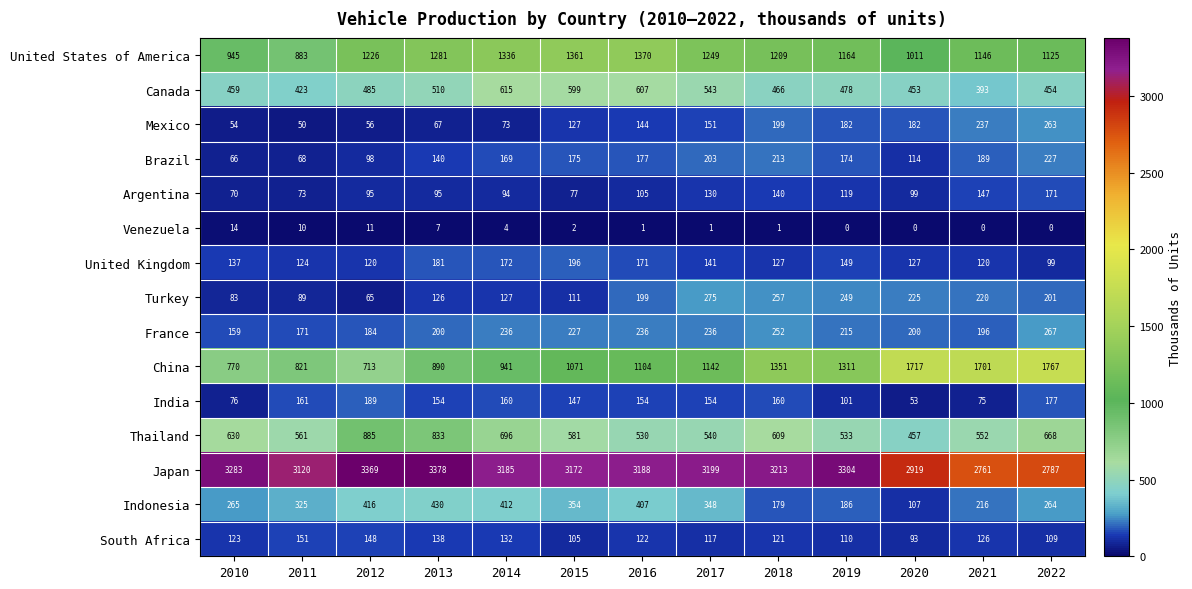

At 2020, list the series in order from smallest to largest.

Venezuela, India, South Africa, Argentina, Indonesia, Brazil, United Kingdom, Mexico, France, Turkey, Canada, Thailand, United States of America, China, Japan